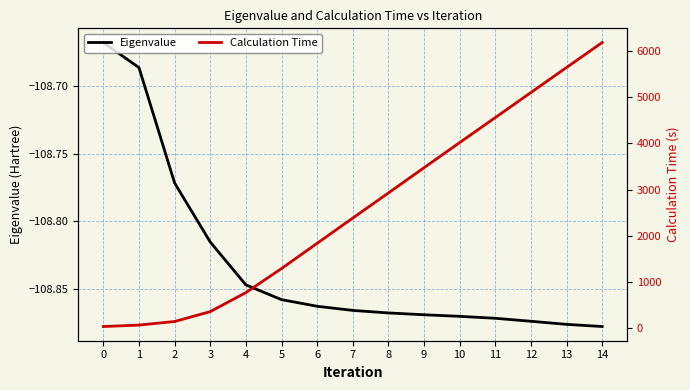

At which label does Eigenvalue reach its minimum?

14